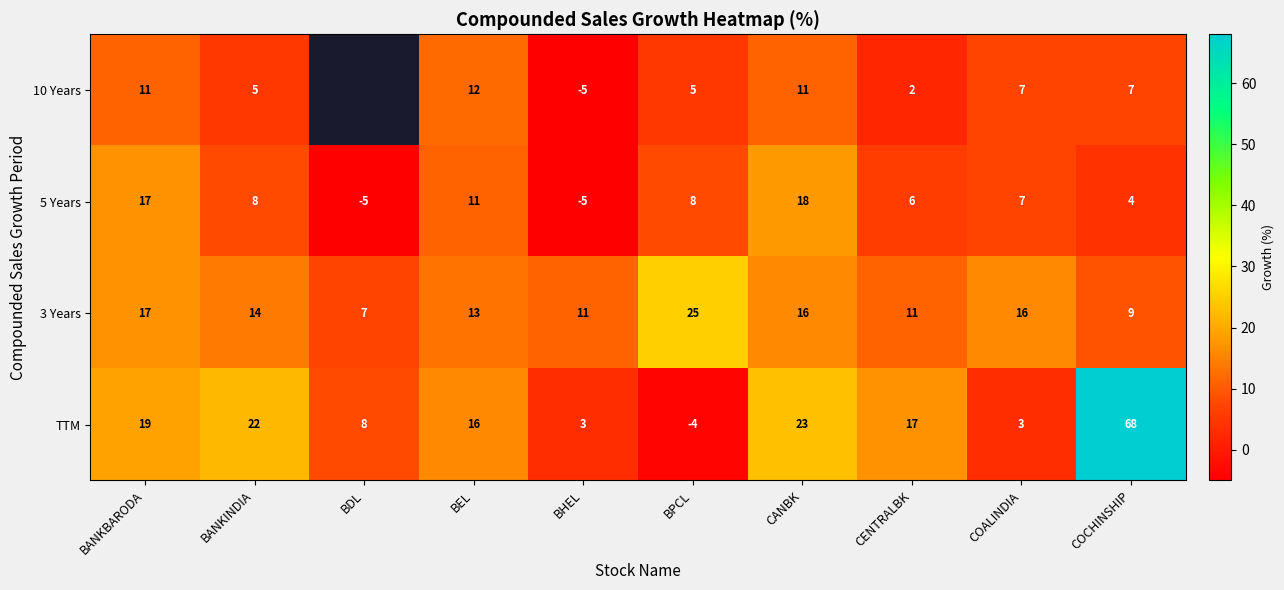

What is the sum of all 3 Years values?

139